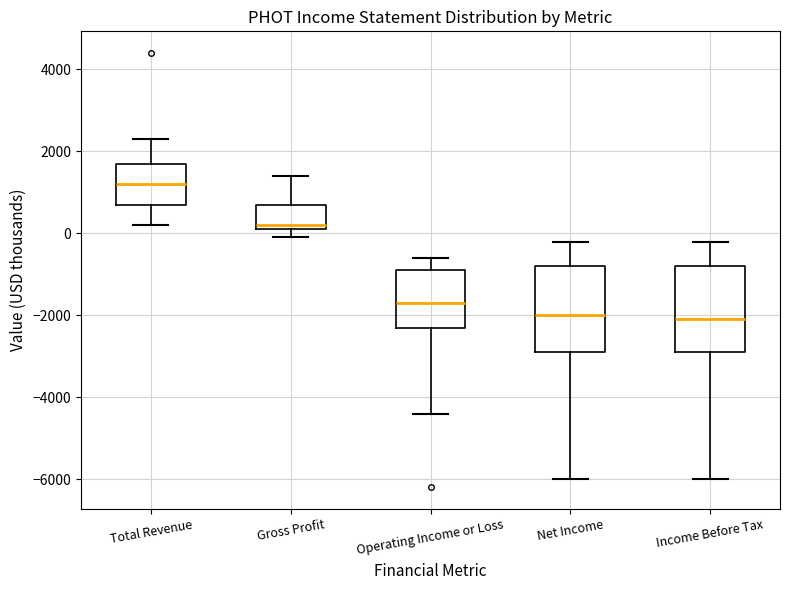

Reading left to right, transcribe this box plot: for each box, give where its median line is, the range the box spans, and where its two whiskers end, as read against the y-axis. The values are not printed on the chart, so give them approximately, as read against the axis.

Total Revenue: median 1200, box 800 to 1800, whiskers 200 to 2400
Gross Profit: median 200 (just above the box's lower edge), box 200 to 800, whiskers 0 to 1400
Operating Income or Loss: median -1600, box -2200 to -800, whiskers -4400 to -600
Net Income: median -2000, box -2800 to -800, whiskers -6000 to -200
Income Before Tax: median -2000, box -2800 to -800, whiskers -6000 to -200